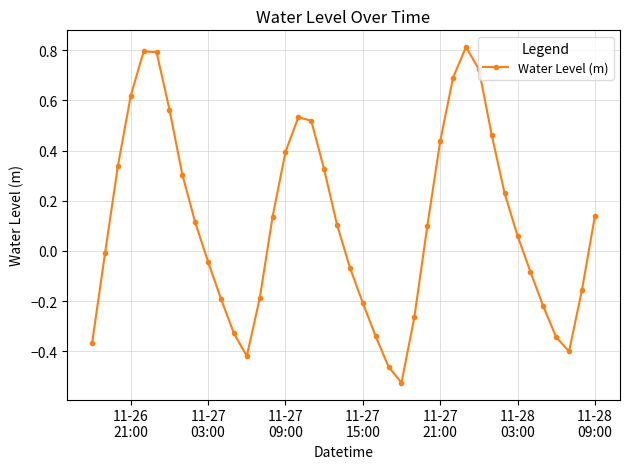

What is the greatest value displayed?

0.8